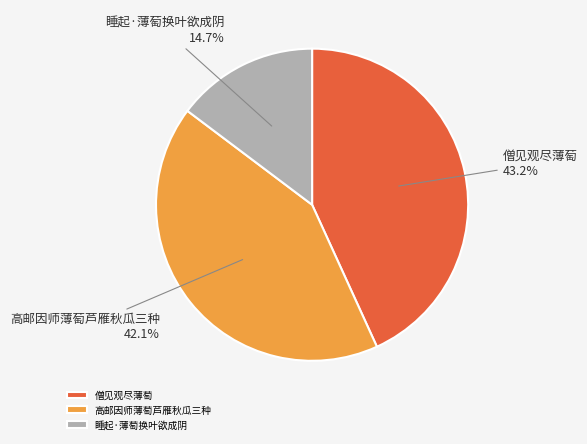

The 睡起·薄萄换叶欲成阴 slice represents 15% of the pie. True or false?

True